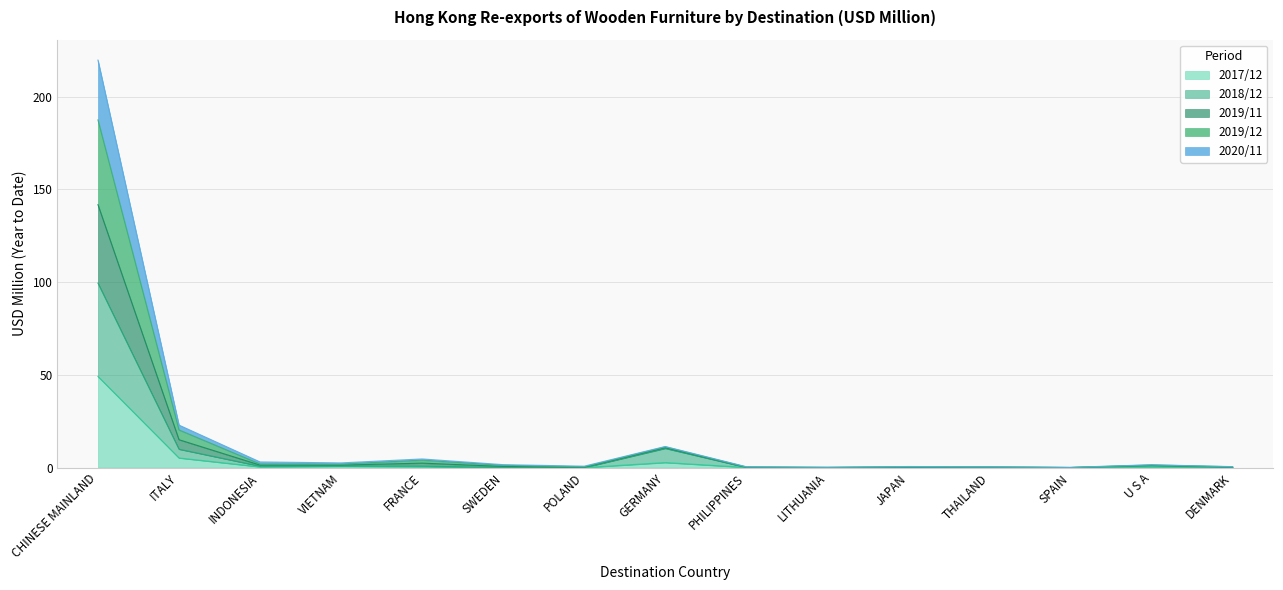

At how many categories does at least one series exceed 2?

6